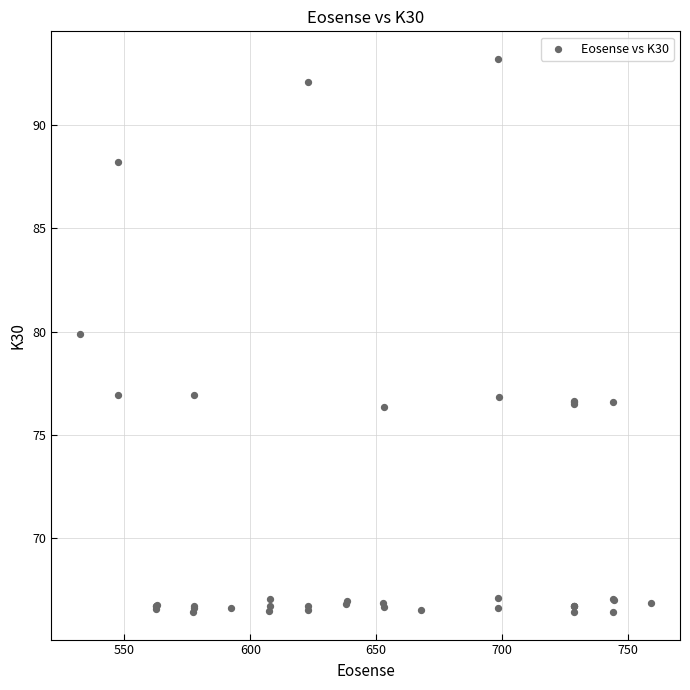

What Y value in the scatter plot is closest to 79?

79.9